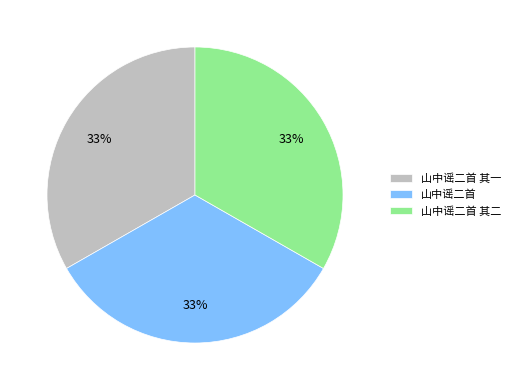

Do 山中谣二首 其一 and 山中谣二首 其二 together represent more than half of the pie?

Yes